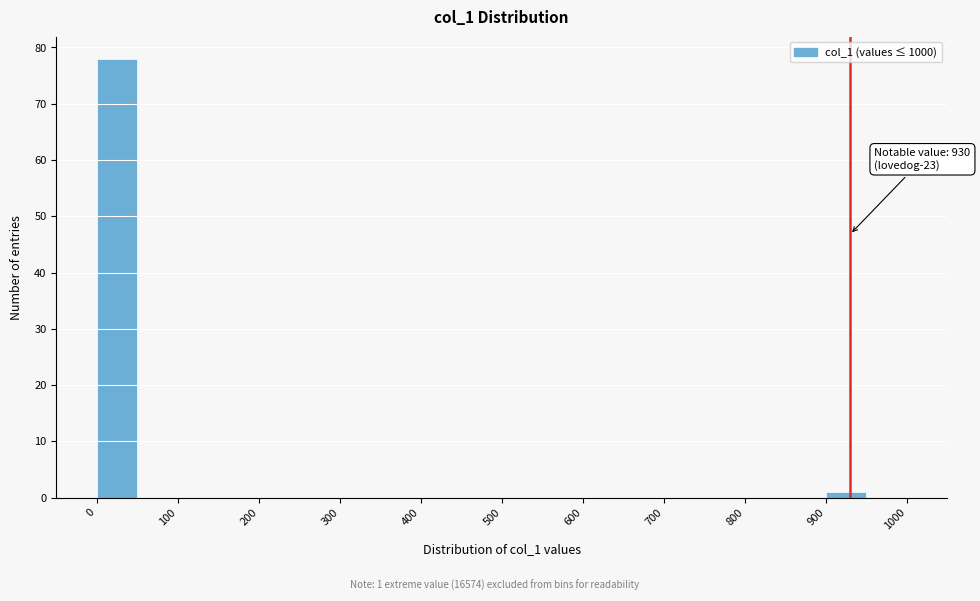

Which range on the x-axis has the tallest bar?

0 to 50